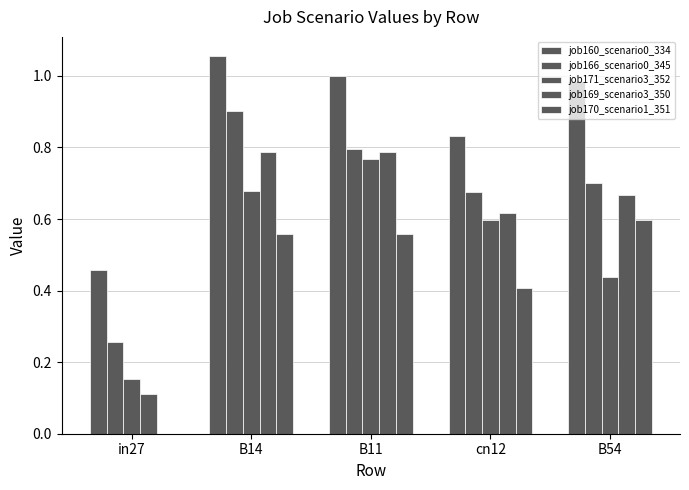

What is the difference between the job169_scenario3_350 values at in27 and B14?

0.7